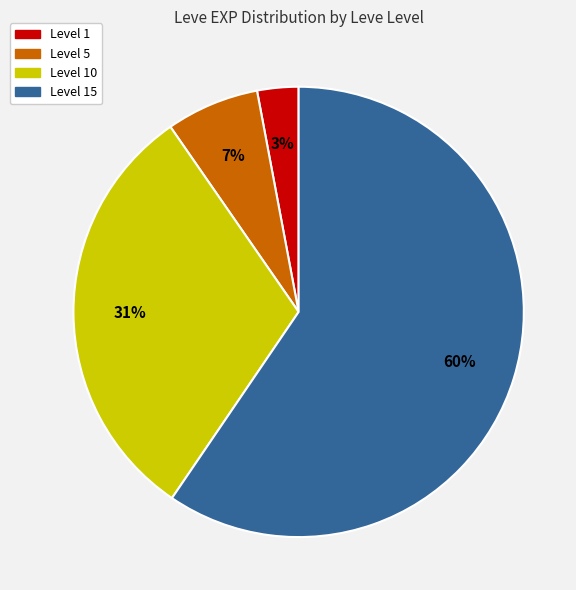

Count the number of slices in the pie.

4